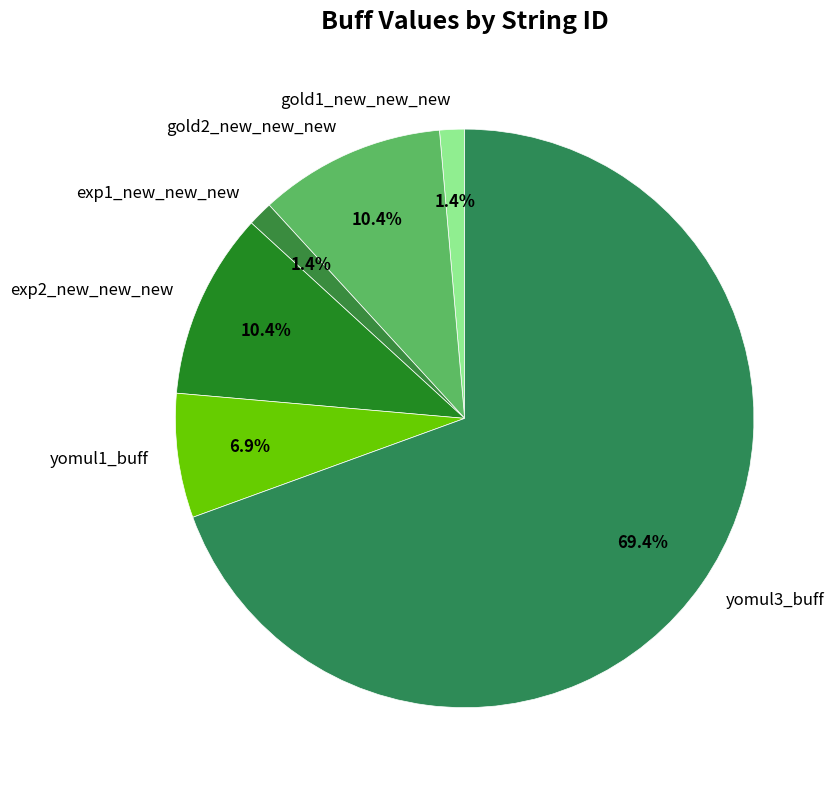

Between exp1_new_new_new and exp2_new_new_new, which is larger?

exp2_new_new_new